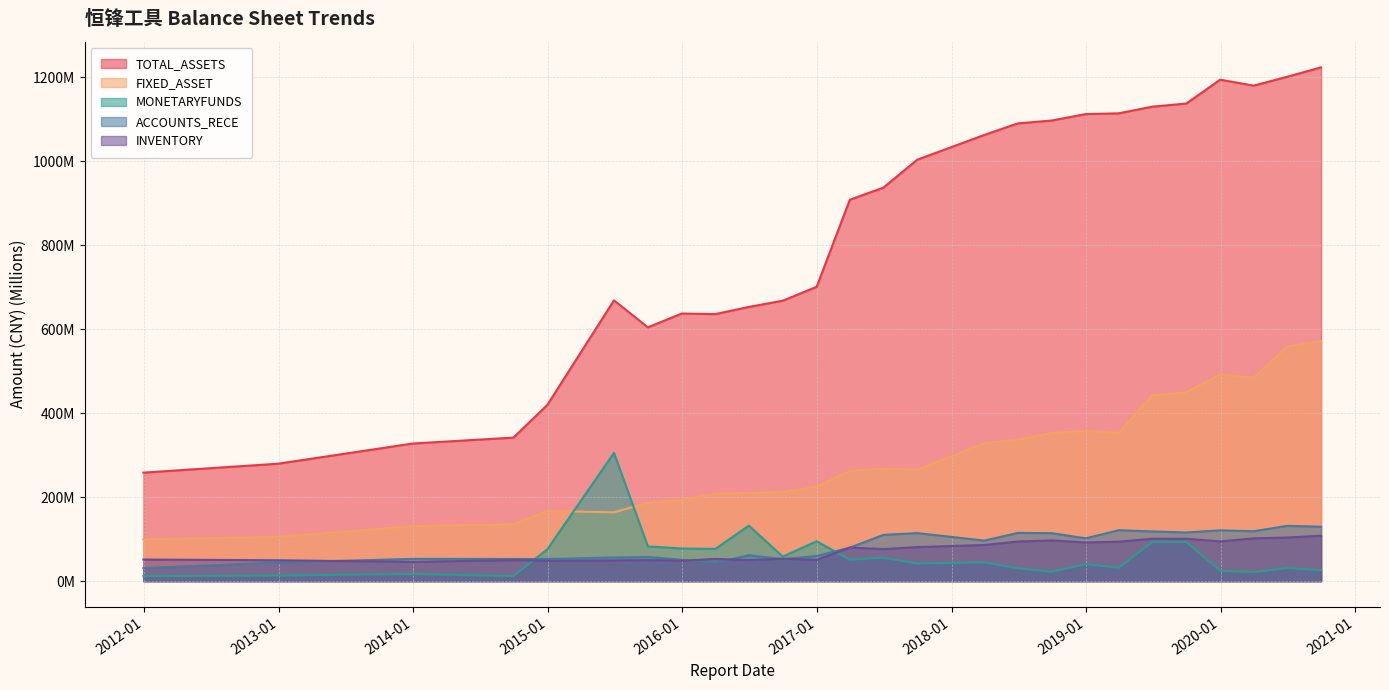

Which series has the largest range (max minus min)?

TOTAL_ASSETS